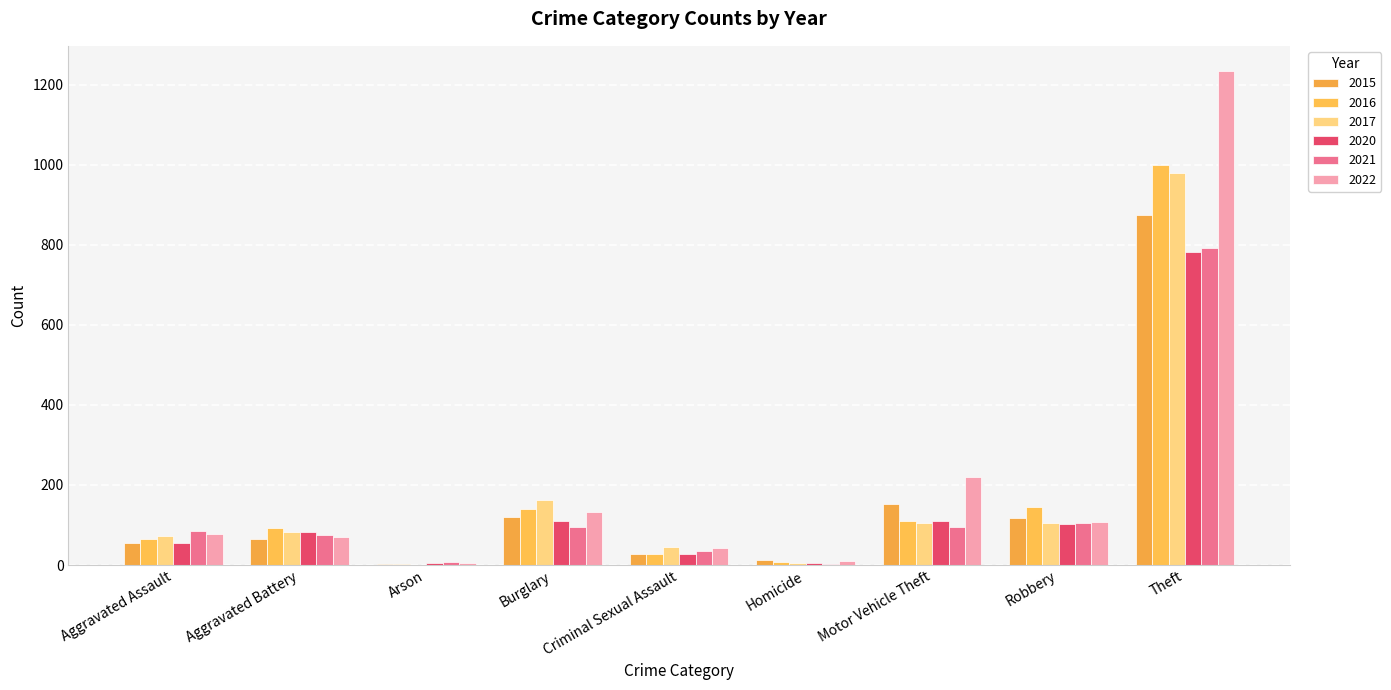

Are the bars grouped side by side (vs. stacked)?

Yes